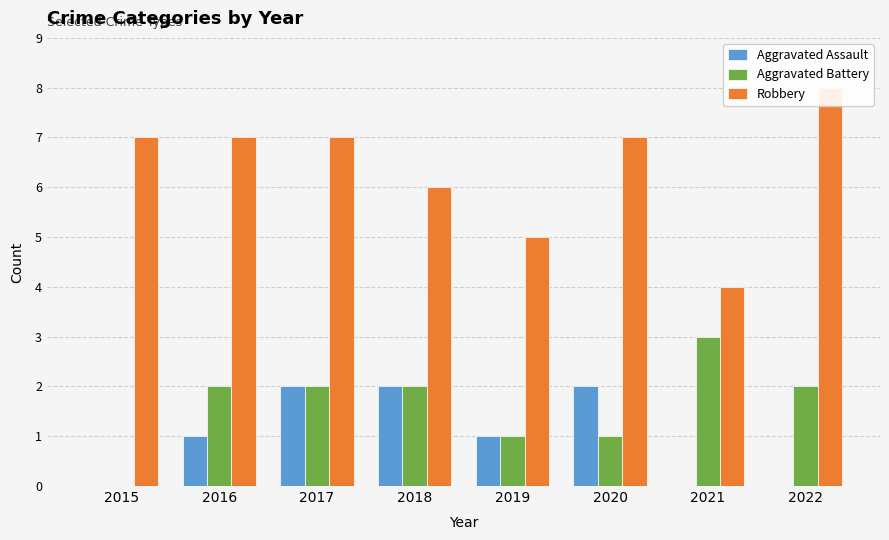

How many positive values does the Aggravated Battery series have?

7